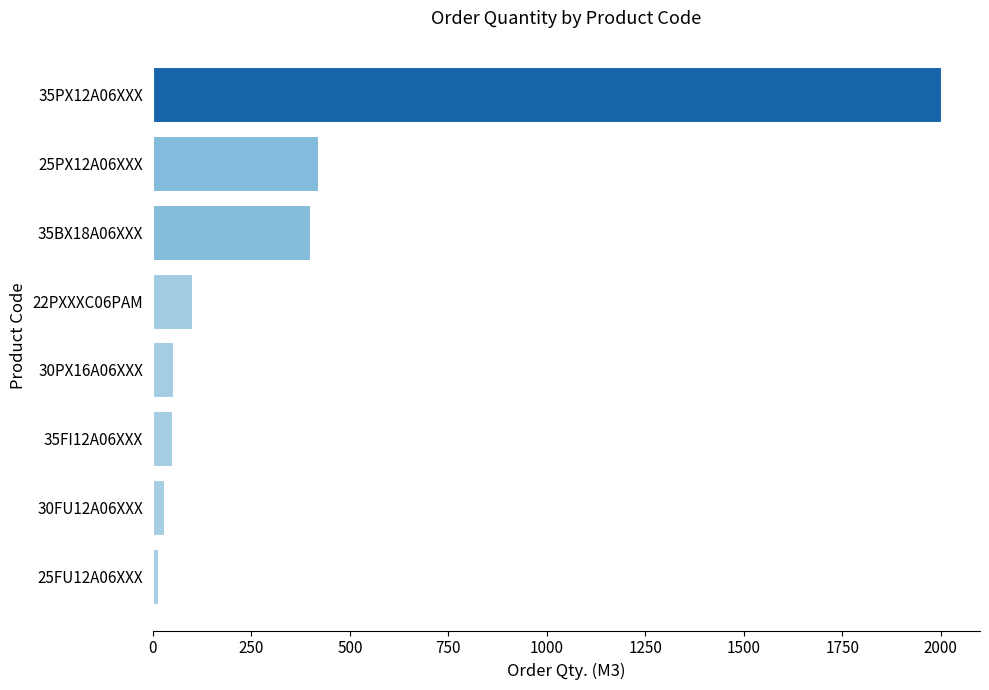

Are the bars grouped side by side (vs. stacked)?

No